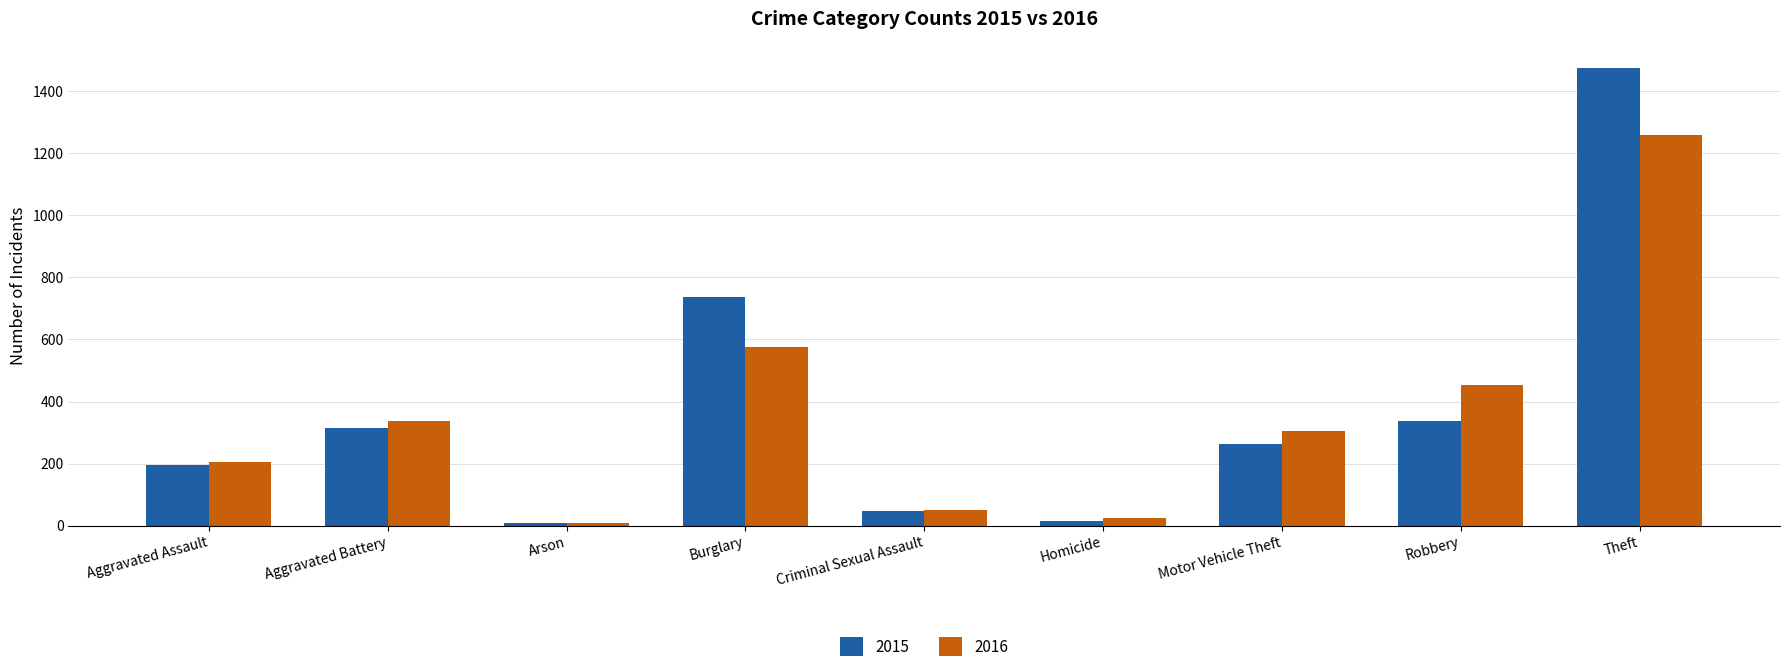

Which category has the highest value in the 2015 series?

Theft